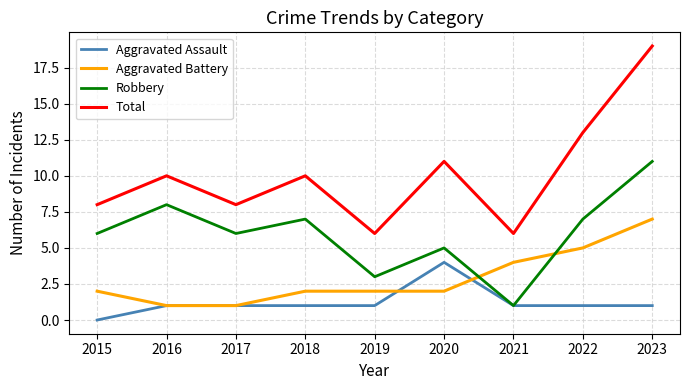

How many lines are shown in the chart?

4